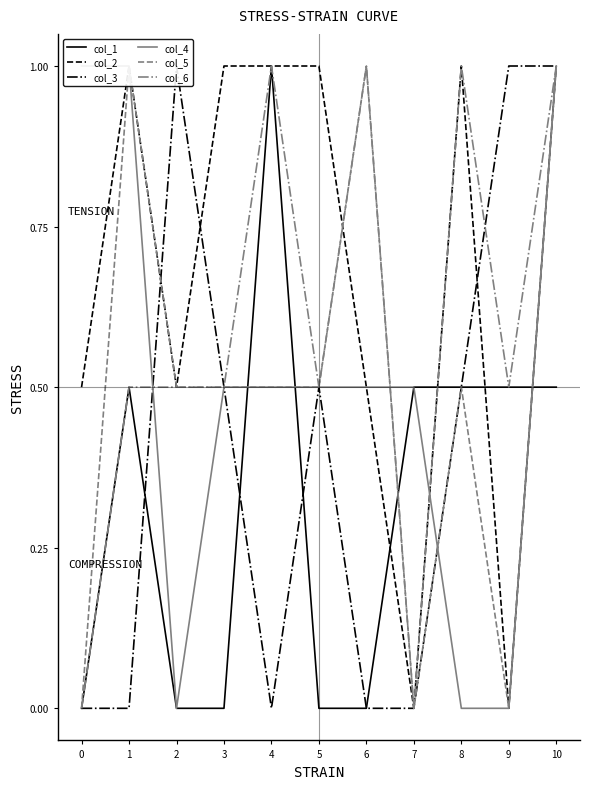

What is the greatest value displayed?

1.0